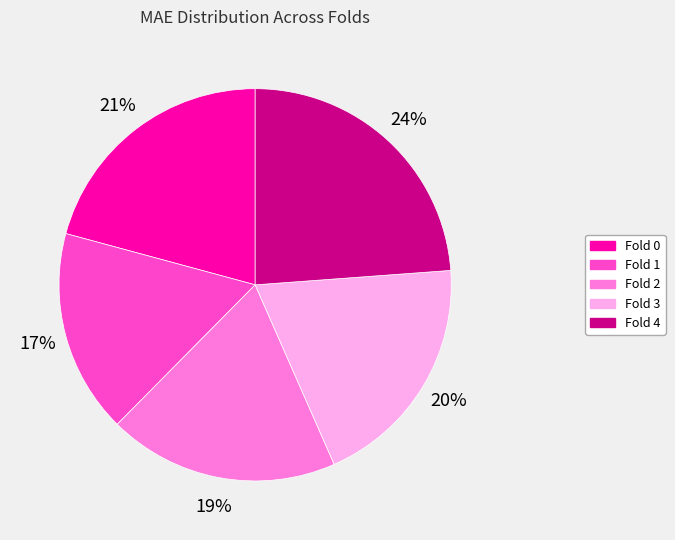

Do Fold 0 and Fold 3 together represent more than half of the pie?

No